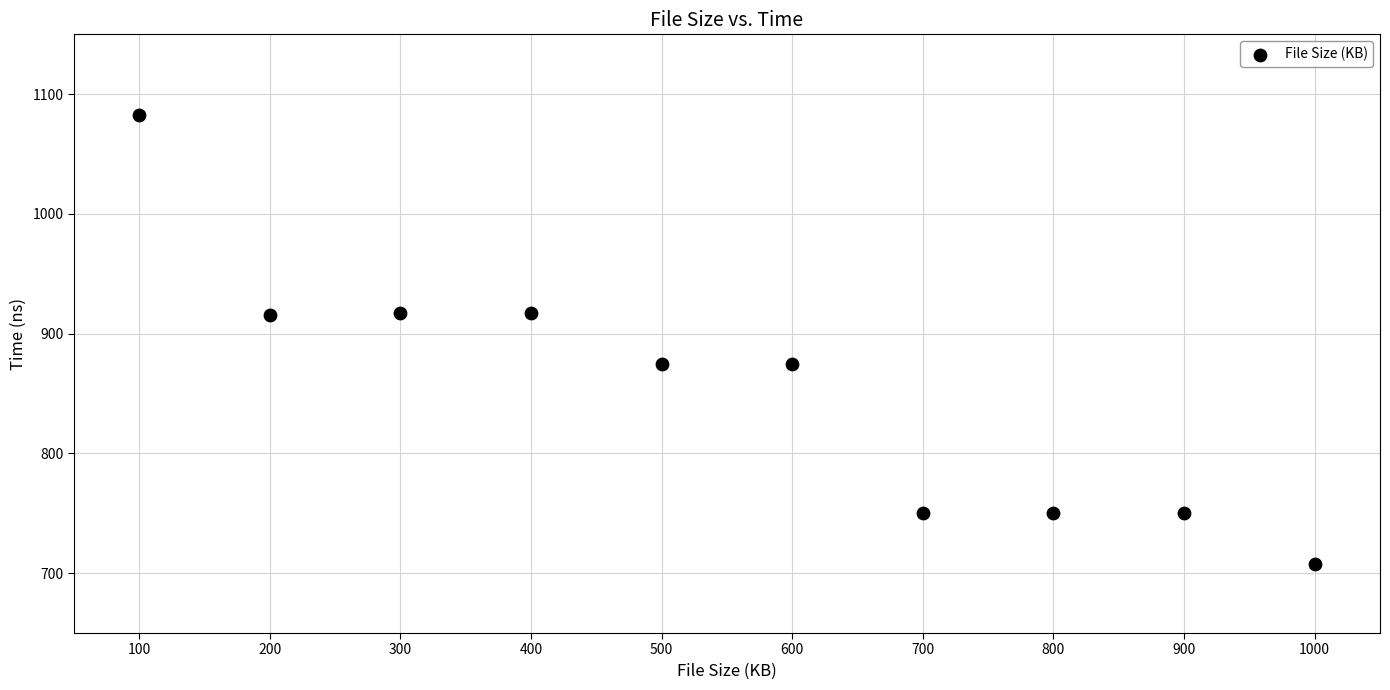

What is the average Y value?

854